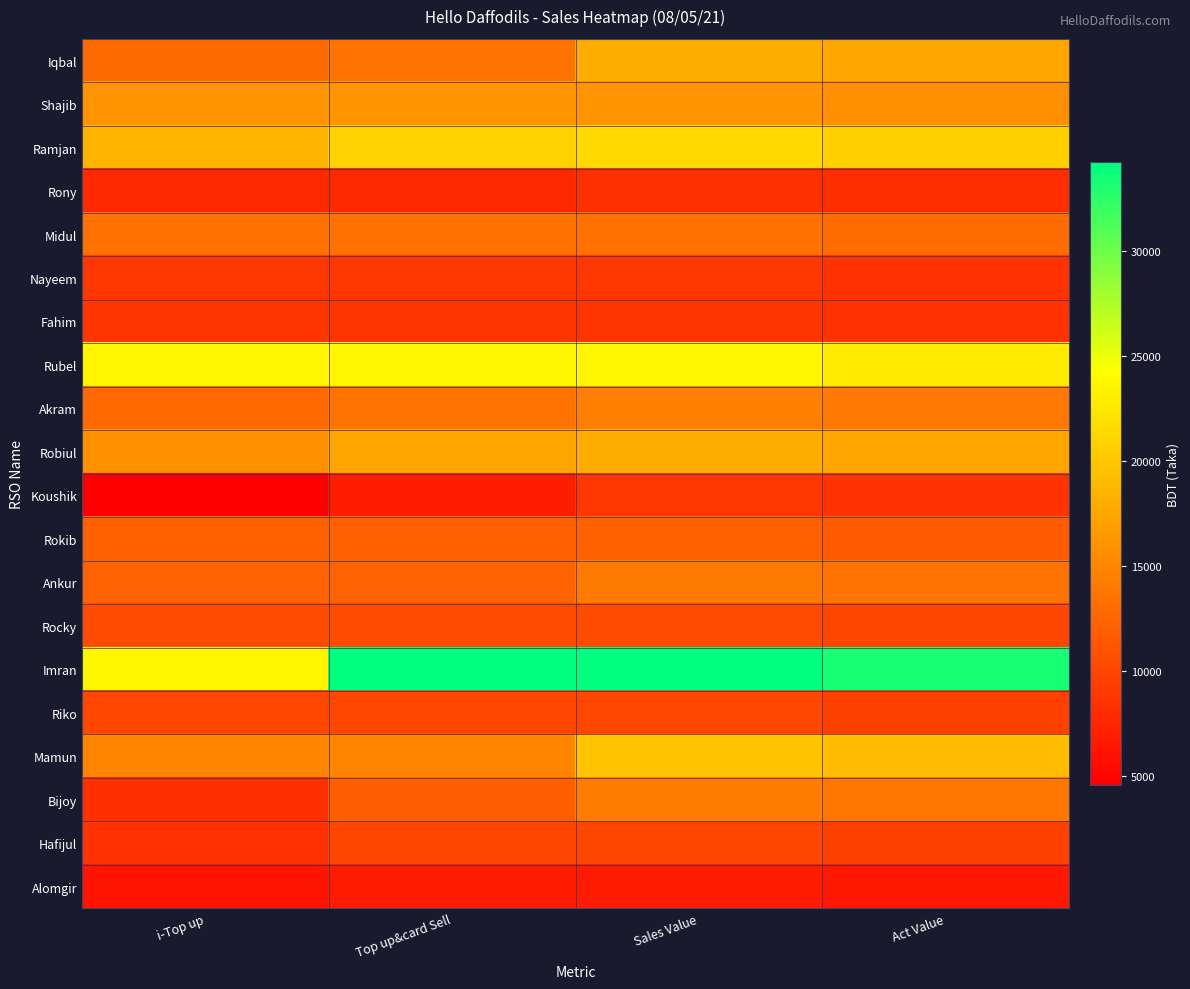

At which category is the sum across all series the highest?

Sales Value